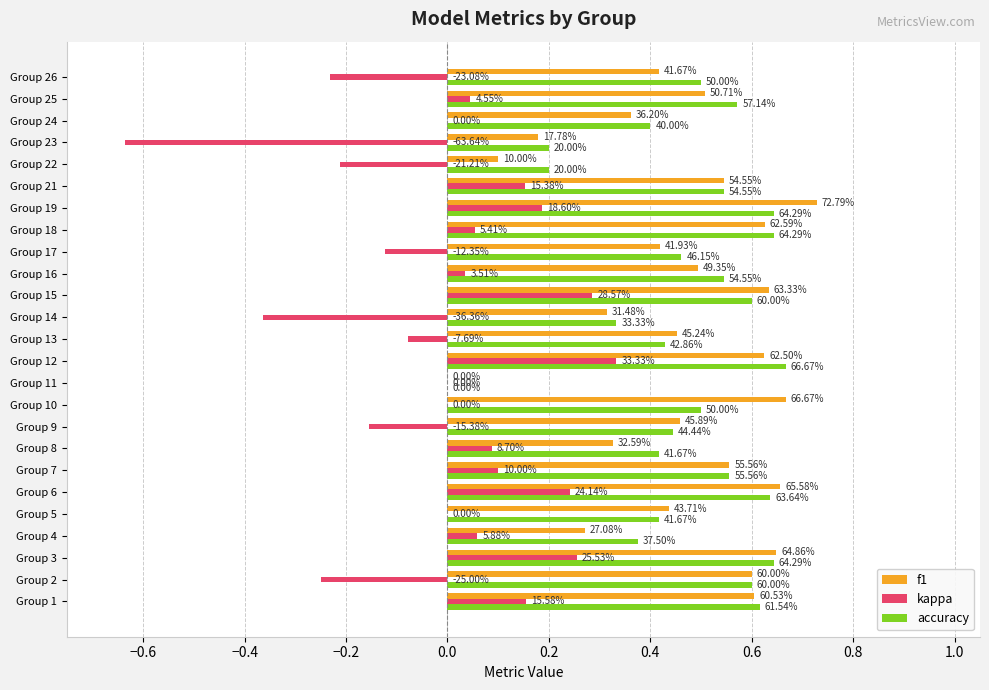

What are all the series names shown in the legend?

f1, kappa, accuracy